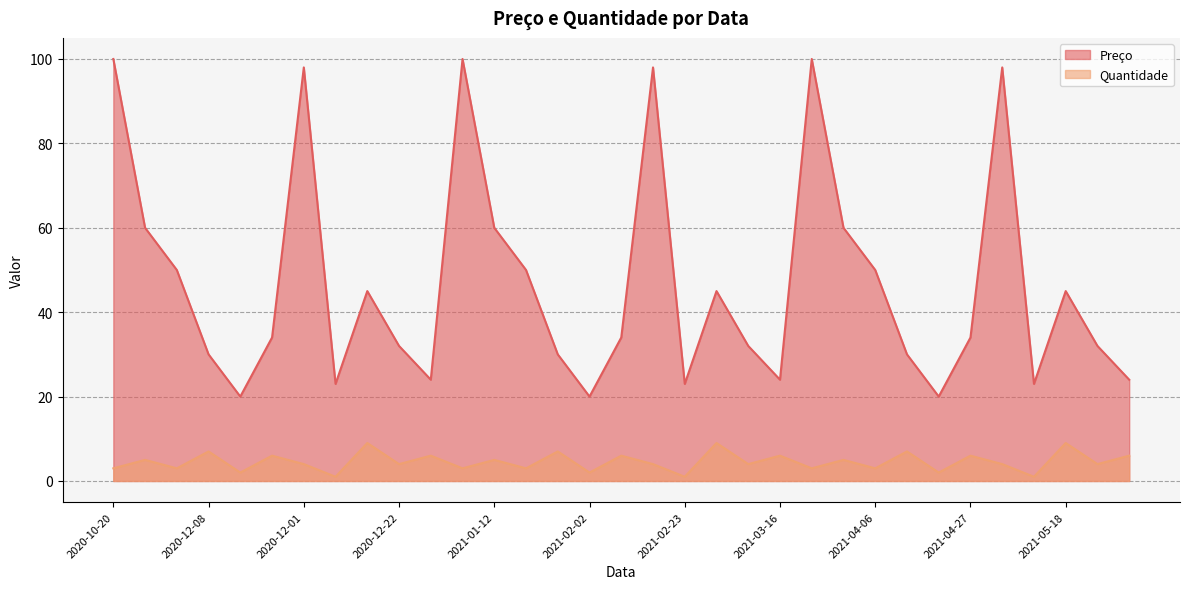

At which label is Quantidade closest to 5?

2021-01-02